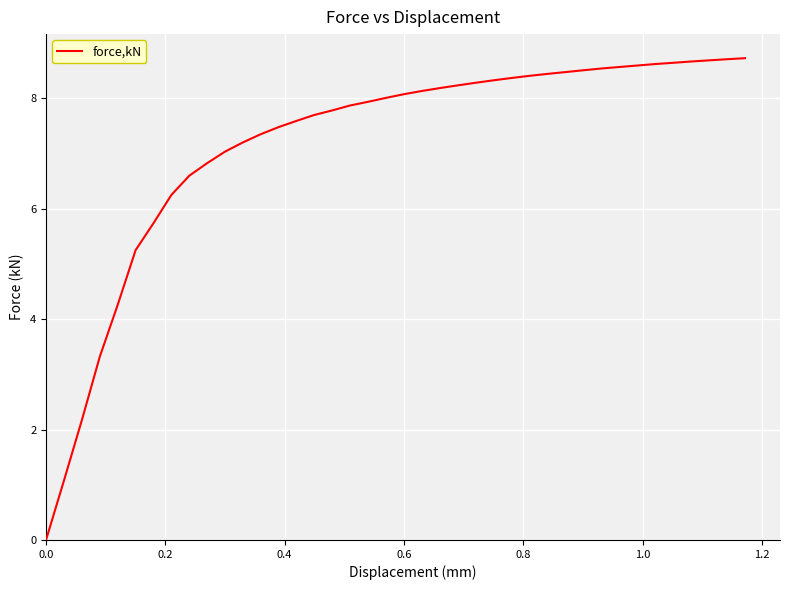

What is the greatest value displayed?

8.7